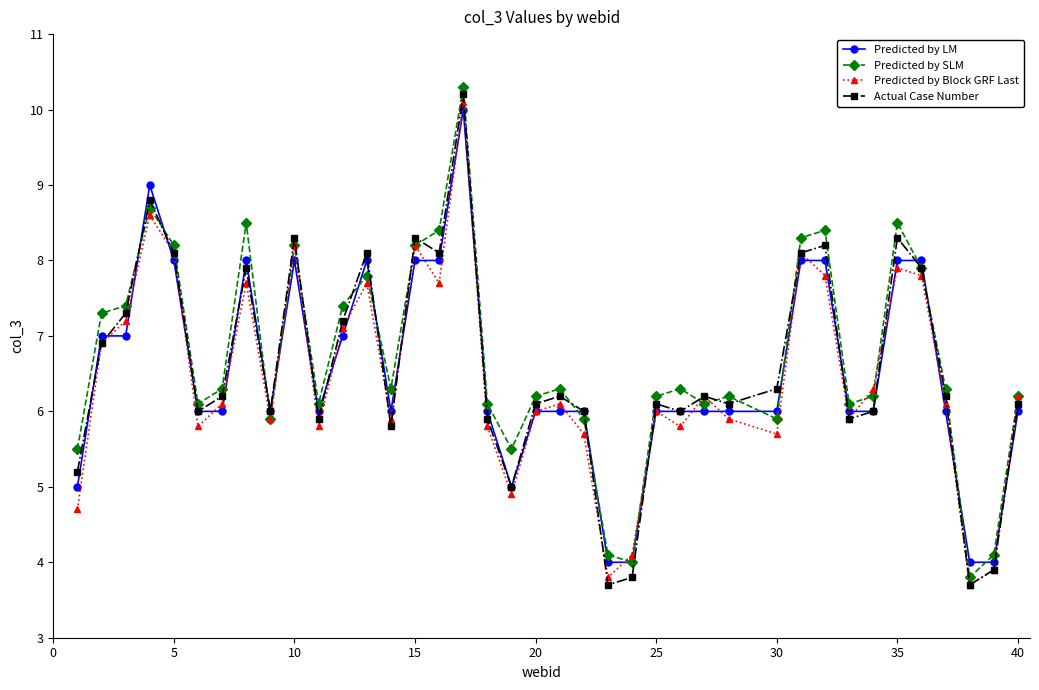

What is the difference between the second highest and minimum values in the Predicted by LM series?

5.0